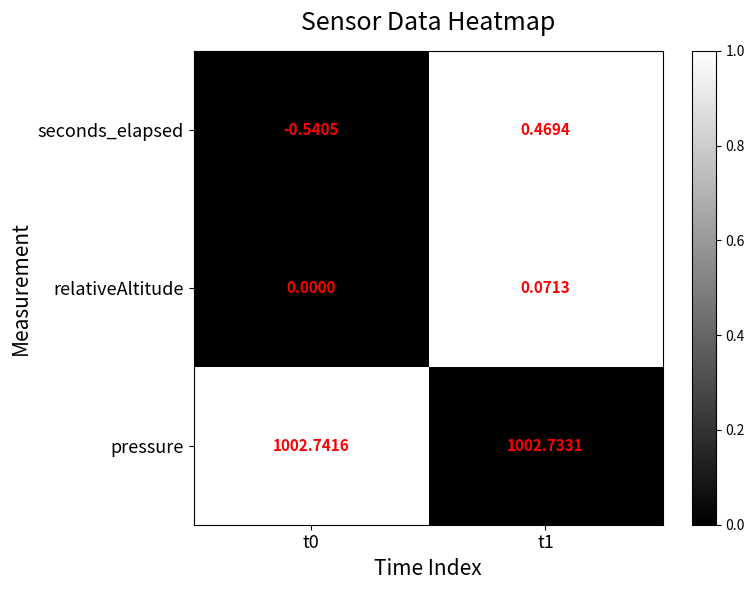

List the series in order of their peak value, lowest first.

relativeAltitude, seconds_elapsed, pressure